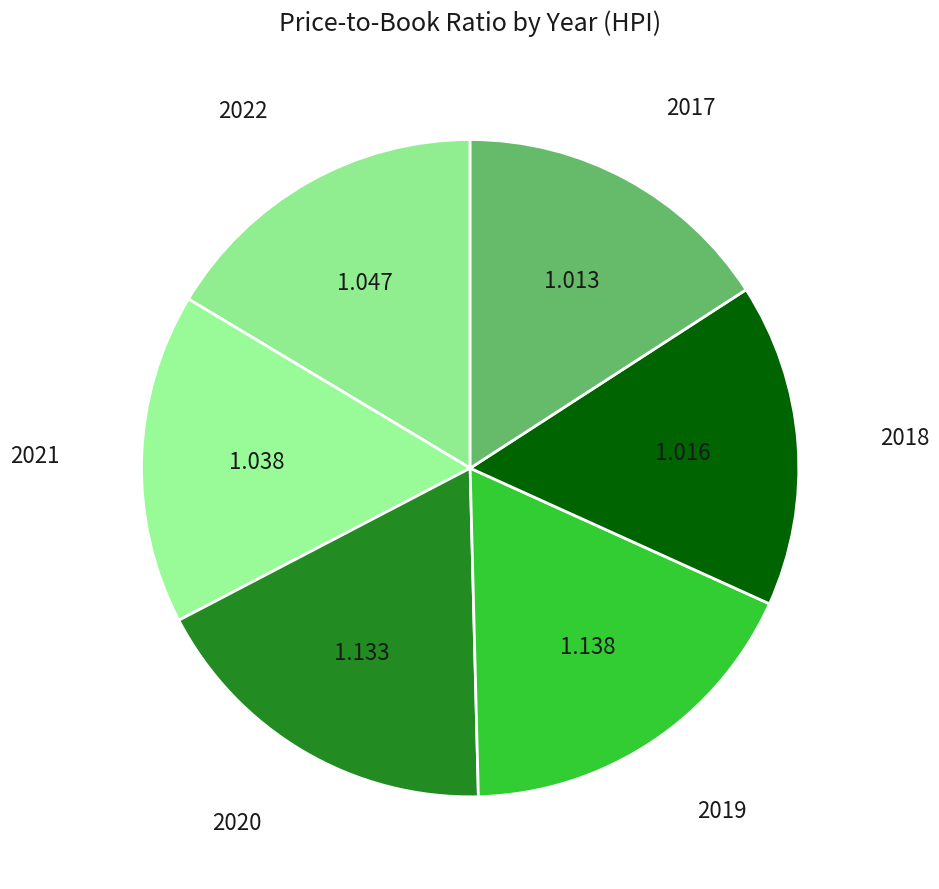

Is it true that 2020 is 18% of the pie?

True